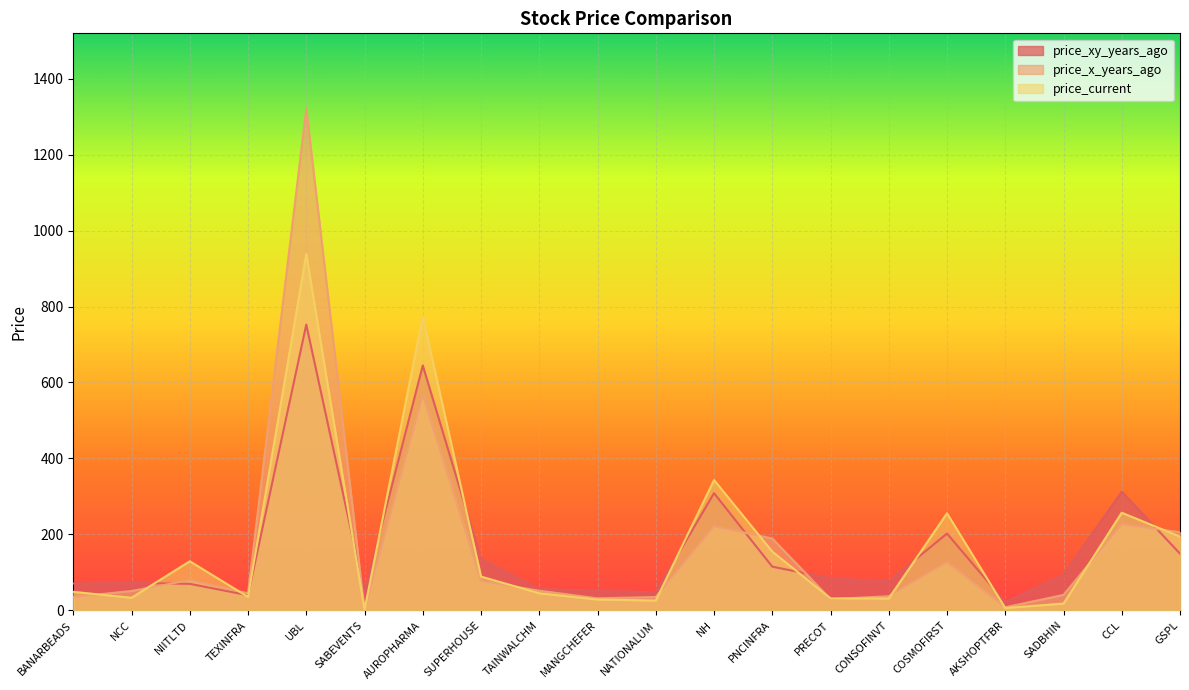

List the series in order of their overall mean, highest first.

price_current, price_x_years_ago, price_xy_years_ago